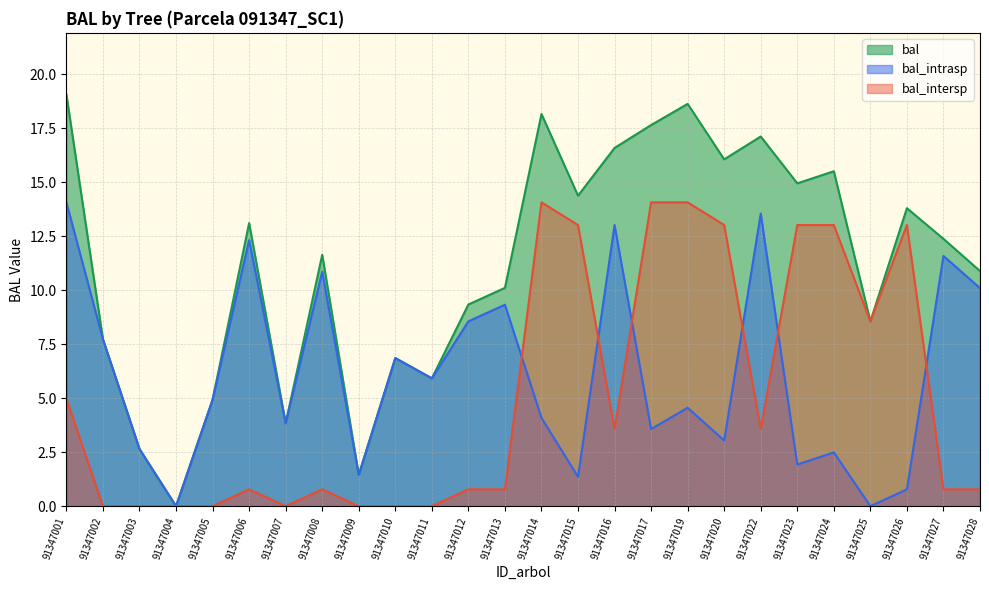

Reading left to right, transcribe all the data shown in this chart.

bal: 91347001=19.1	91347002=7.7	91347003=2.6	91347004=0.0	91347005=4.9	91347006=13.1	91347007=3.8	91347008=11.6	91347009=1.4	91347010=6.9	91347011=5.9	91347012=9.3	91347013=10.1	91347014=18.2	91347015=14.4	91347016=16.6	91347017=17.6	91347019=18.6	91347020=16.1	91347022=17.1	91347023=14.9	91347024=15.5	91347025=8.6	91347026=13.8	91347027=12.4	91347028=10.9
bal_intrasp: 91347001=14.1	91347002=7.7	91347003=2.6	91347004=0.0	91347005=4.9	91347006=12.3	91347007=3.8	91347008=10.9	91347009=1.4	91347010=6.9	91347011=5.9	91347012=8.6	91347013=9.3	91347014=4.1	91347015=1.4	91347016=13.0	91347017=3.6	91347019=4.6	91347020=3.0	91347022=13.6	91347023=1.9	91347024=2.5	91347025=0.0	91347026=0.8	91347027=11.6	91347028=10.1
bal_intersp: 91347001=5.0	91347002=0.0	91347003=0.0	91347004=0.0	91347005=0.0	91347006=0.8	91347007=0.0	91347008=0.8	91347009=0.0	91347010=0.0	91347011=0.0	91347012=0.8	91347013=0.8	91347014=14.1	91347015=13.0	91347016=3.6	91347017=14.1	91347019=14.1	91347020=13.0	91347022=3.6	91347023=13.0	91347024=13.0	91347025=8.6	91347026=13.0	91347027=0.8	91347028=0.8